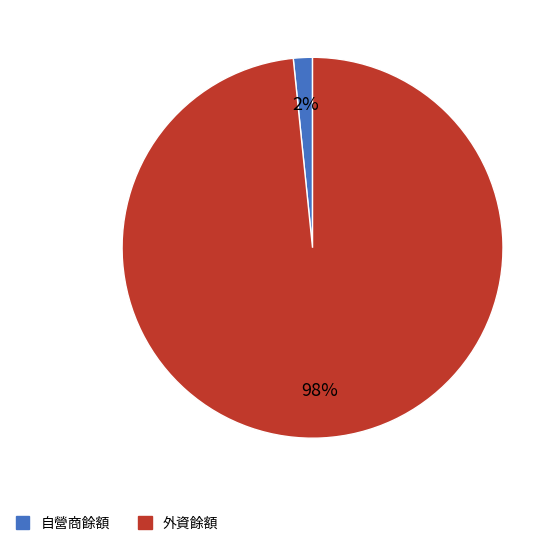

To the nearest percent, what is the average slice percentage?

50%